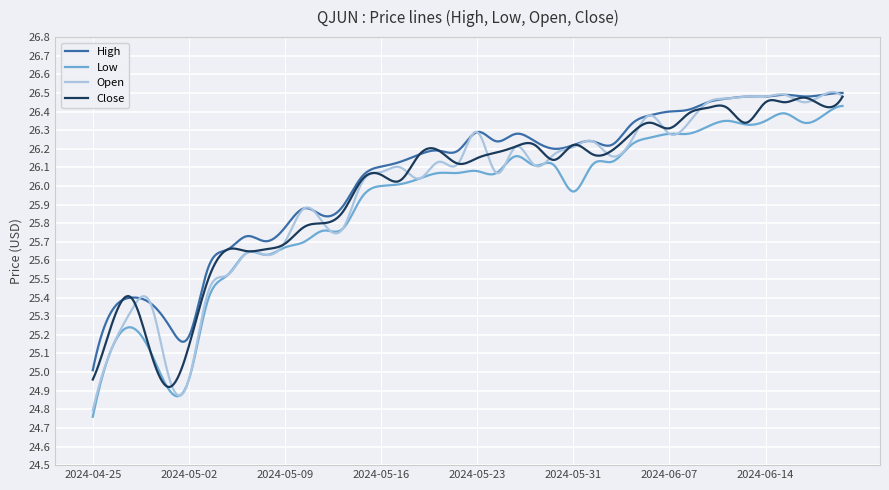

Which series has the largest range (max minus min)?

Open